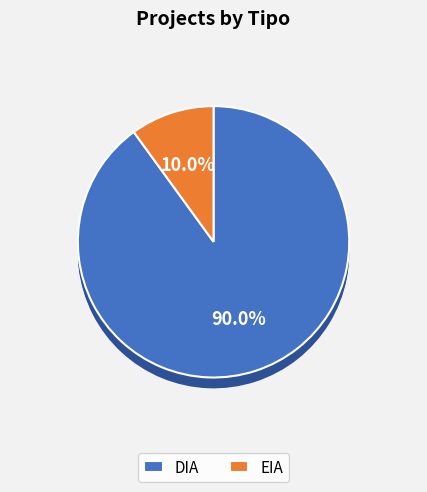

To the nearest percent, what portion does EIA represent?

10%